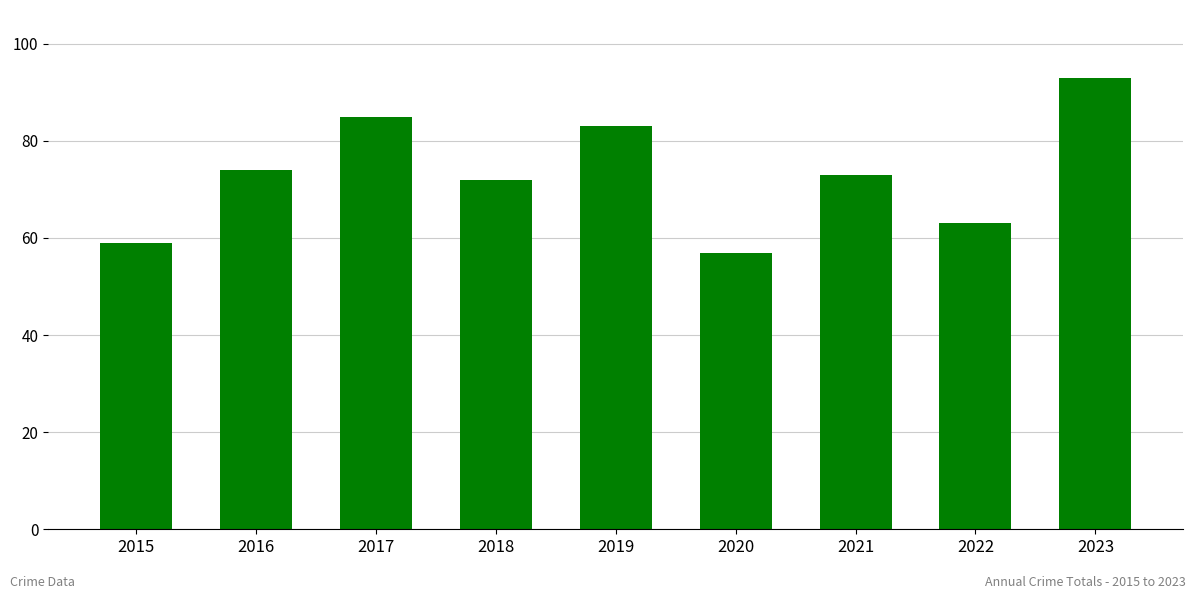

What is the minimum value shown in the chart?

57